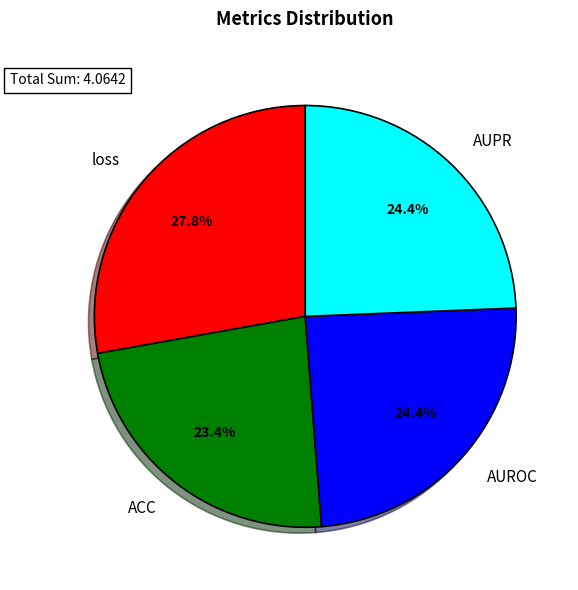

Count the number of slices in the pie.

4